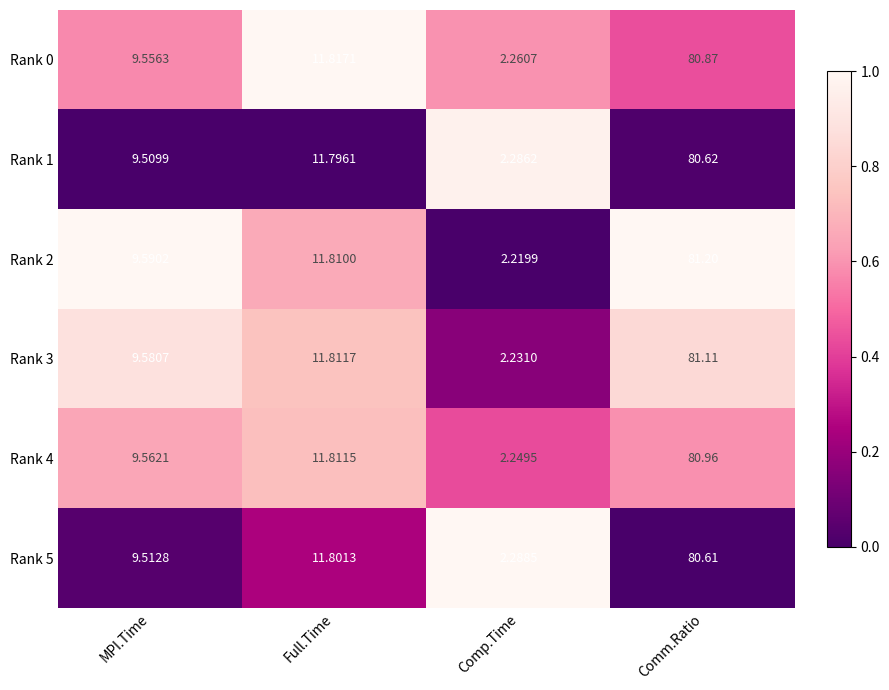

At which label does Rank 5 reach its peak?

Comm.Ratio